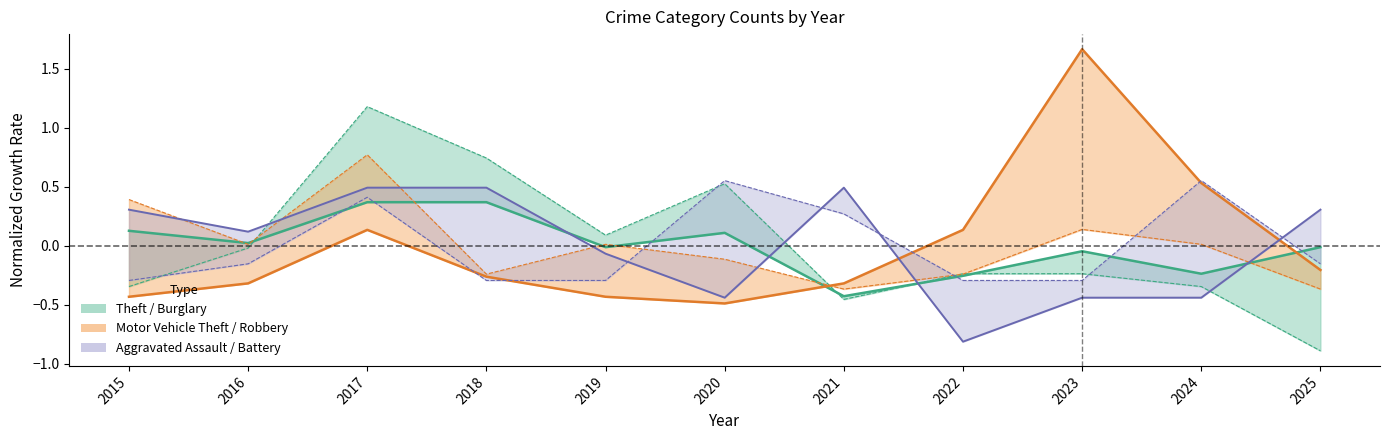

Reading left to right, extract all data points from this chart.

Theft: 2015=0.1	2016=0.0	2017=0.4	2018=0.4	2019=-0.0	2020=0.1	2021=-0.4	2022=-0.3	2023=-0.0	2024=-0.2	2025=-0.0
Motor Vehicle Theft: 2015=-0.4	2016=-0.3	2017=0.1	2018=-0.3	2019=-0.4	2020=-0.5	2021=-0.3	2022=0.1	2023=1.7	2024=0.5	2025=-0.2
Burglary: 2015=-0.3	2016=-0.0	2017=1.2	2018=0.7	2019=0.1	2020=0.5	2021=-0.5	2022=-0.2	2023=-0.2	2024=-0.3	2025=-0.9
Robbery: 2015=0.4	2016=0.0	2017=0.8	2018=-0.2	2019=0.0	2020=-0.1	2021=-0.4	2022=-0.2	2023=0.1	2024=0.0	2025=-0.4
Aggravated Assault: 2015=0.3	2016=0.1	2017=0.5	2018=0.5	2019=-0.1	2020=-0.4	2021=0.5	2022=-0.8	2023=-0.4	2024=-0.4	2025=0.3
Aggravated Battery: 2015=-0.3	2016=-0.2	2017=0.4	2018=-0.3	2019=-0.3	2020=0.6	2021=0.3	2022=-0.3	2023=-0.3	2024=0.6	2025=-0.2